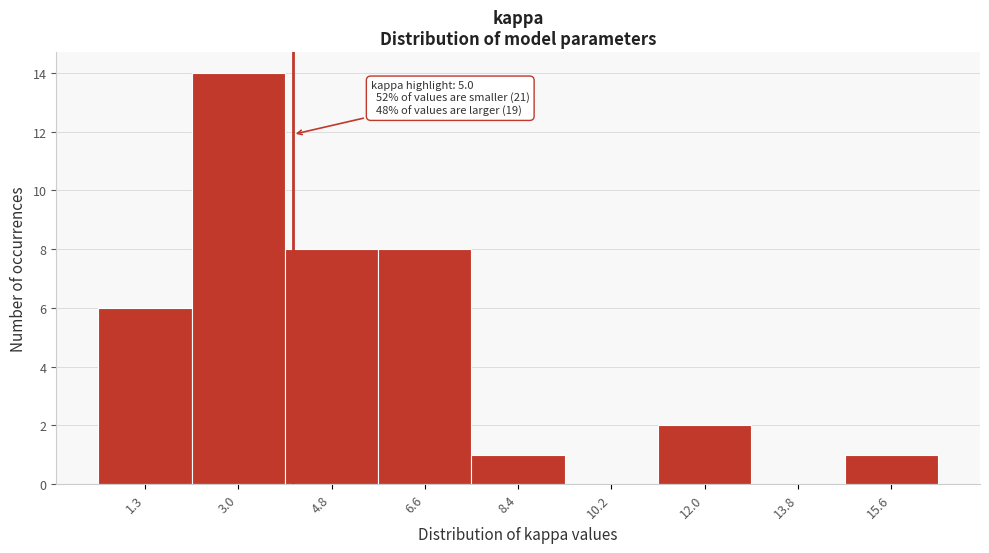

Reading right to left, what are all the values shown in this chart?

15.6=1	13.8=0	12.0=2	10.2=0	8.4=1	6.6=8	4.8=8	3.0=14	1.3=6